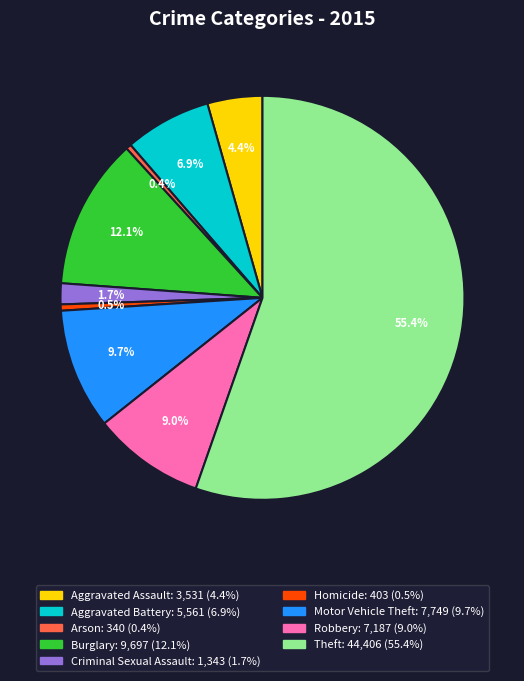

The Motor Vehicle Theft slice represents 16% of the pie. True or false?

False